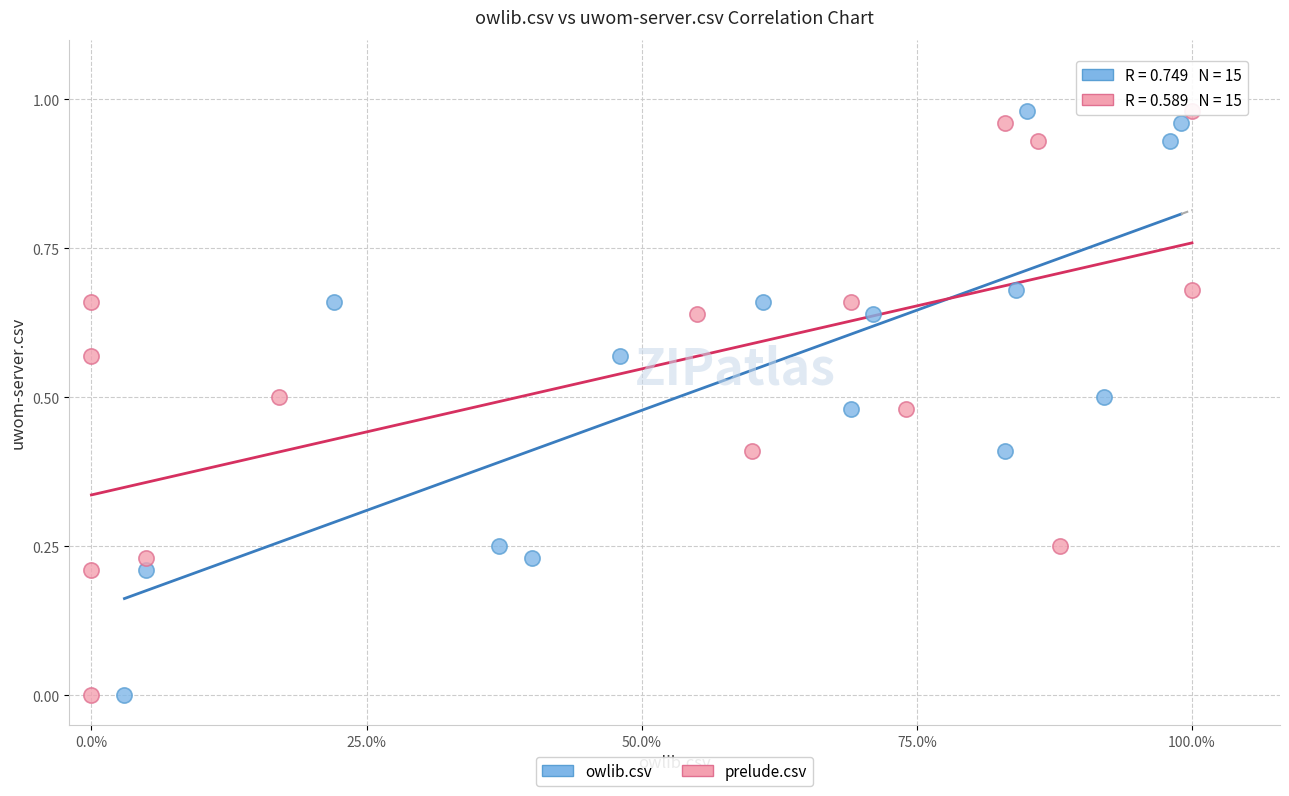

What are all the series names shown in the legend?

owlib.csv, prelude.csv